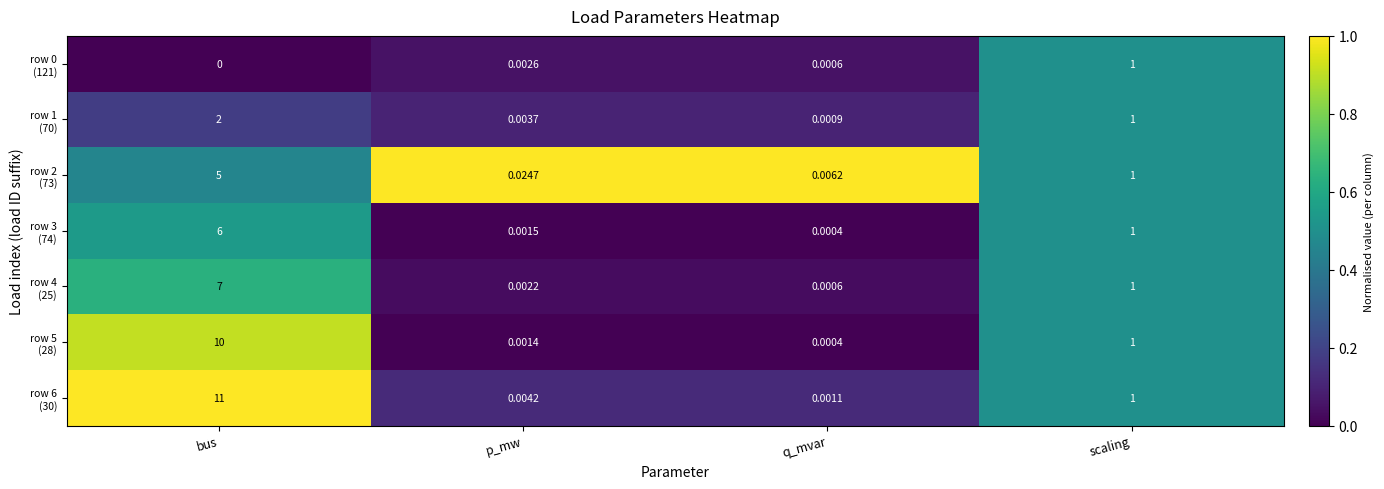

Which category has the lowest value across all series?

bus